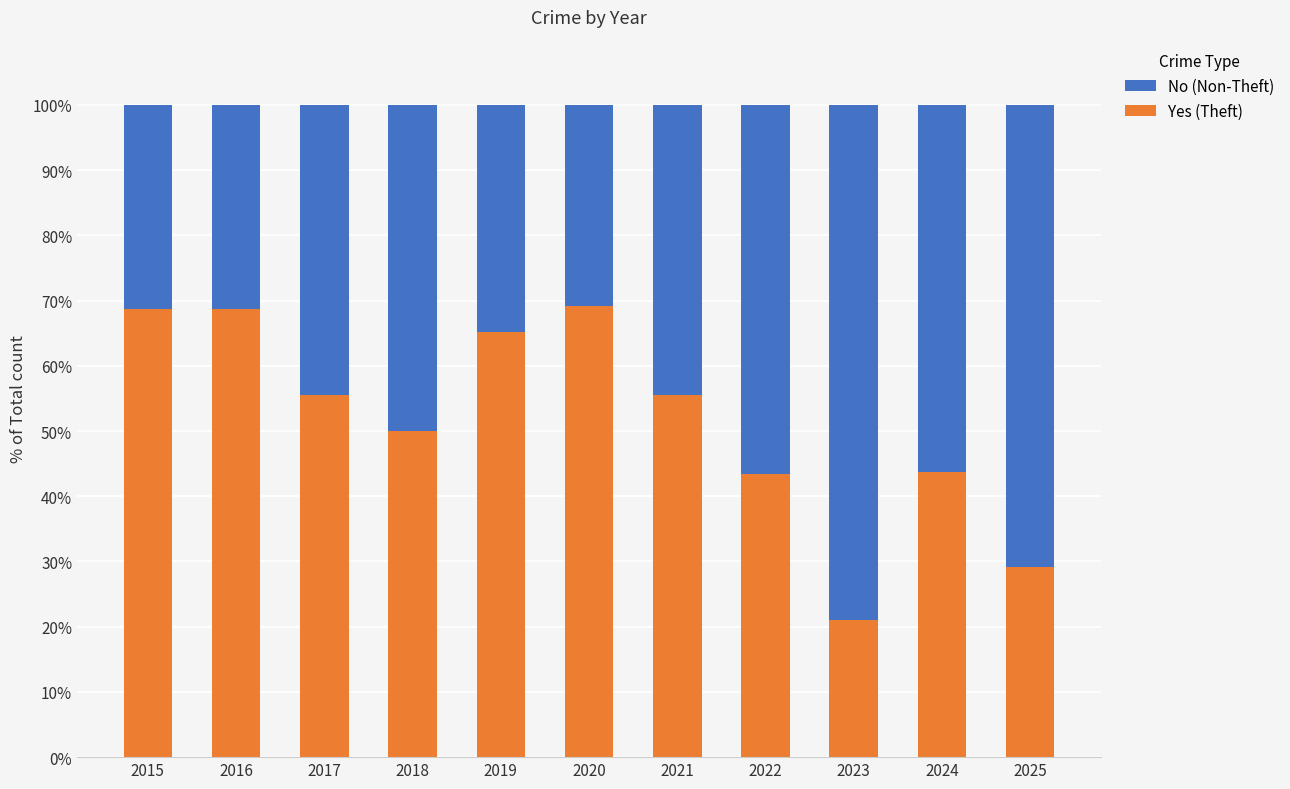

What is the total value across all series at 2015?

100.0